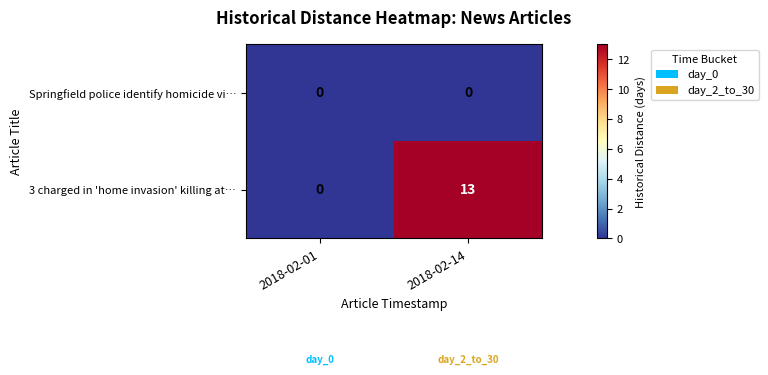

What is the total value across all series at 2018-02-14?

13